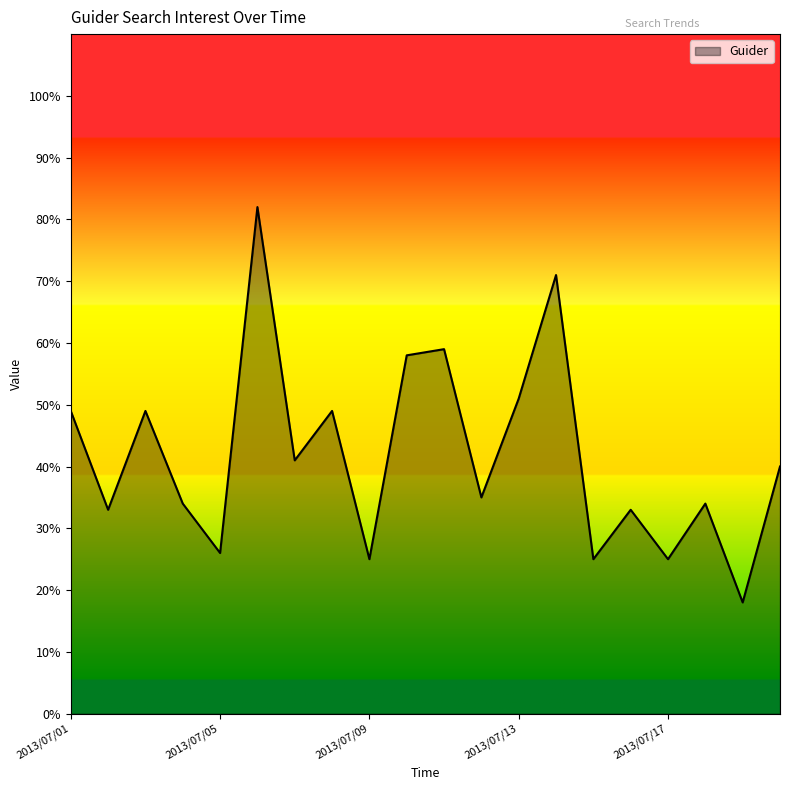

What is the smallest value displayed?

18